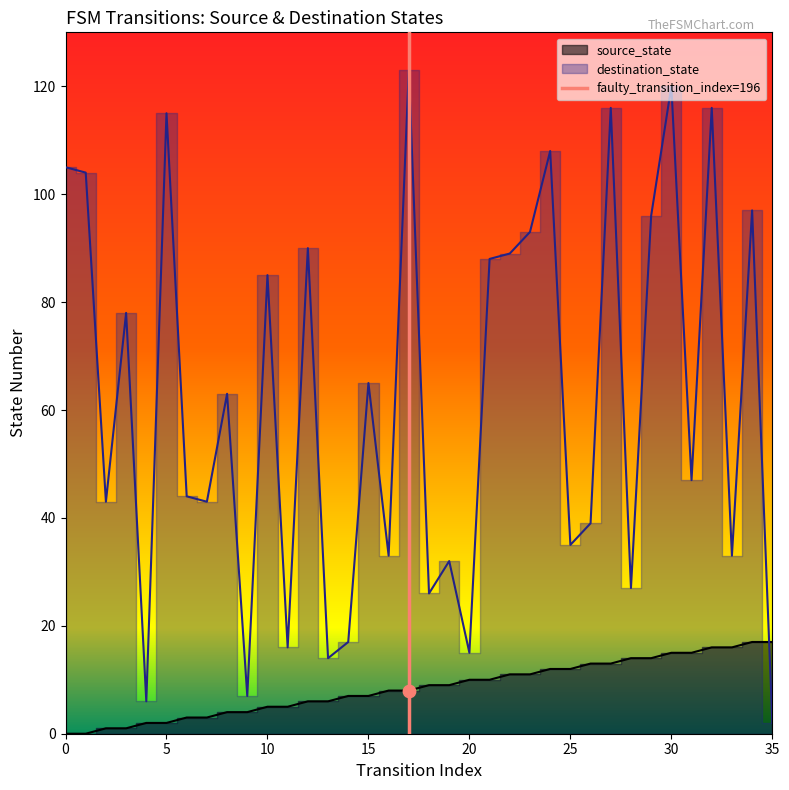

Which has a higher value, 0 or 5?

5